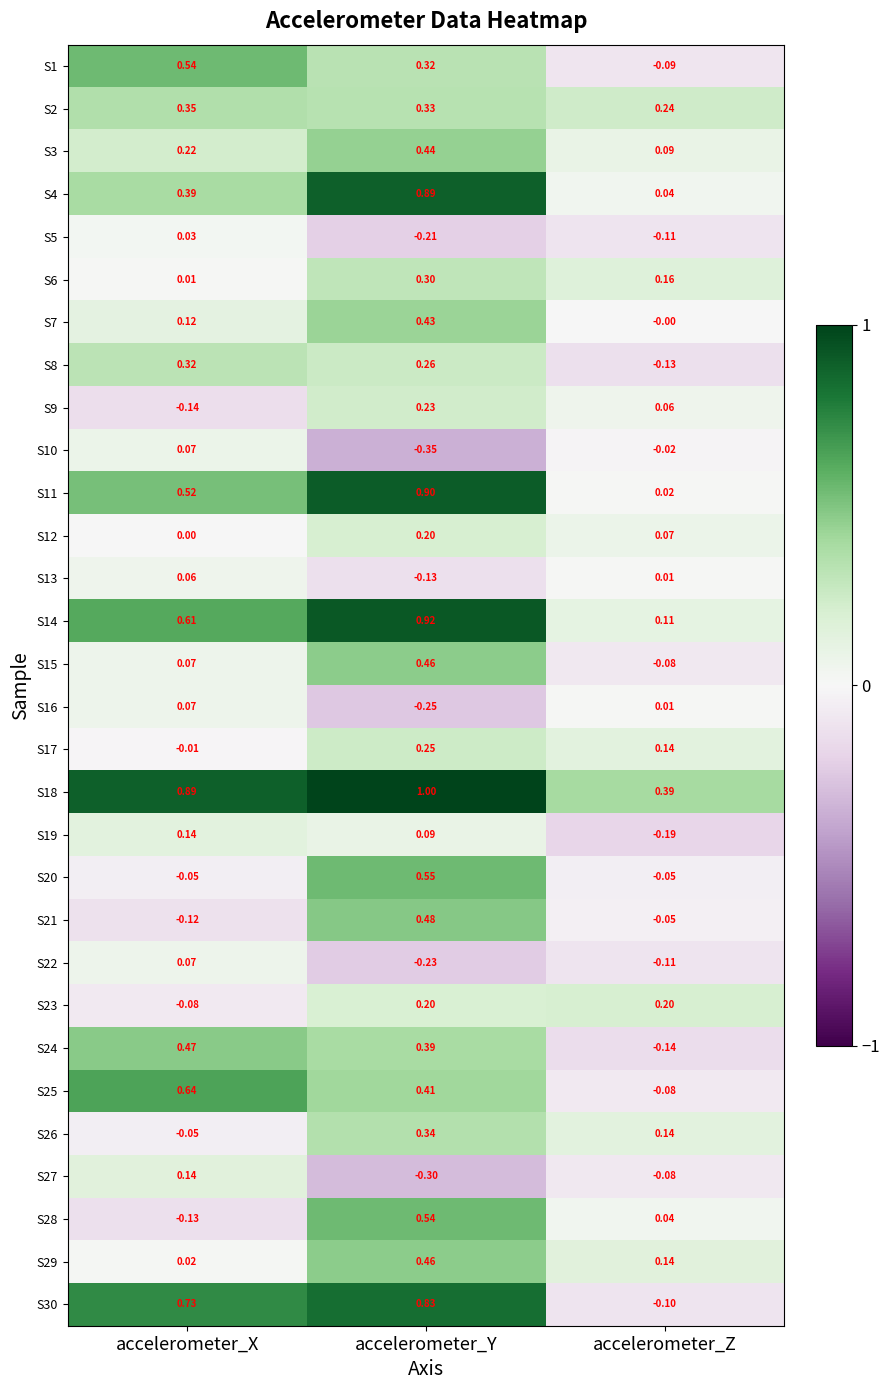

At which label is S8 closest to 0?

accelerometer_Z